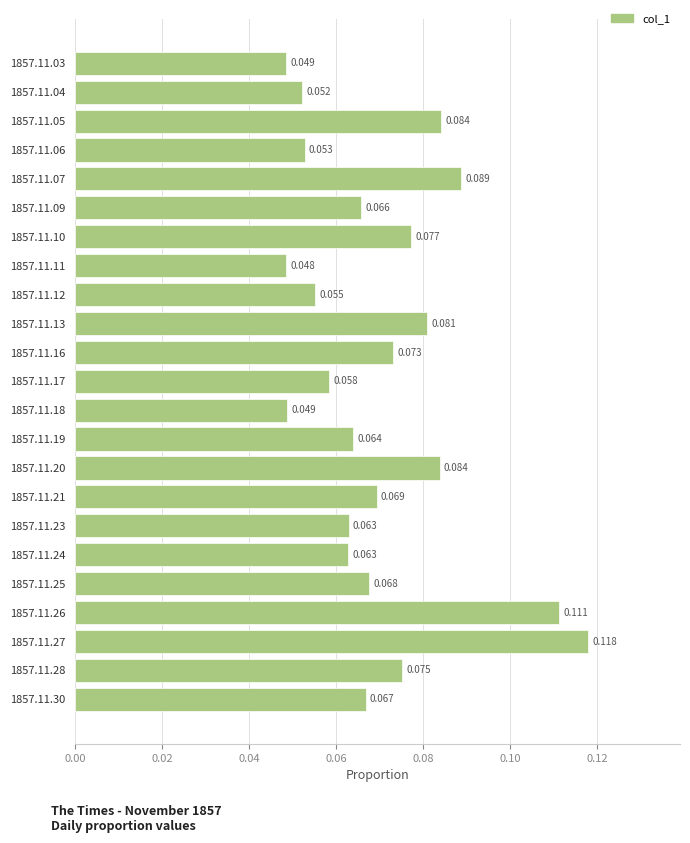

Does the chart contain stacked bars?

No